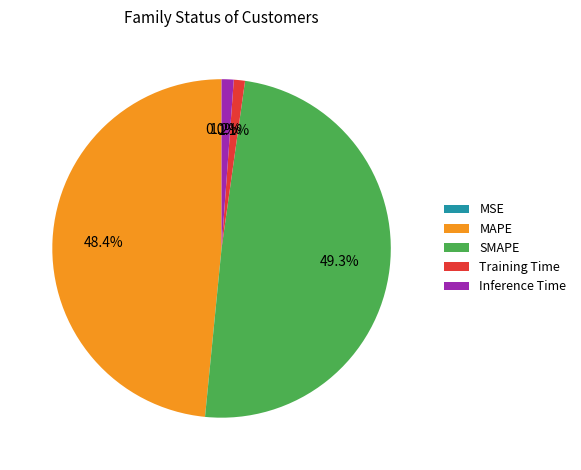

To the nearest percent, what portion does Inference Time represent?

1%